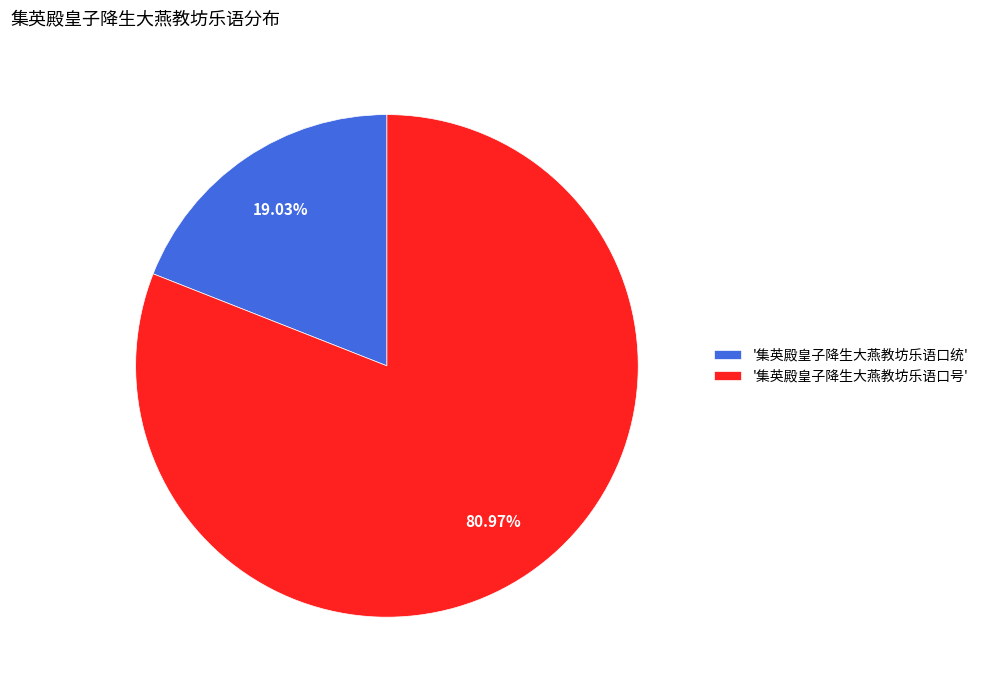

Do '集英殿皇子降生大燕教坊乐语口统' and '集英殿皇子降生大燕教坊乐语口号' together represent more than half of the pie?

Yes